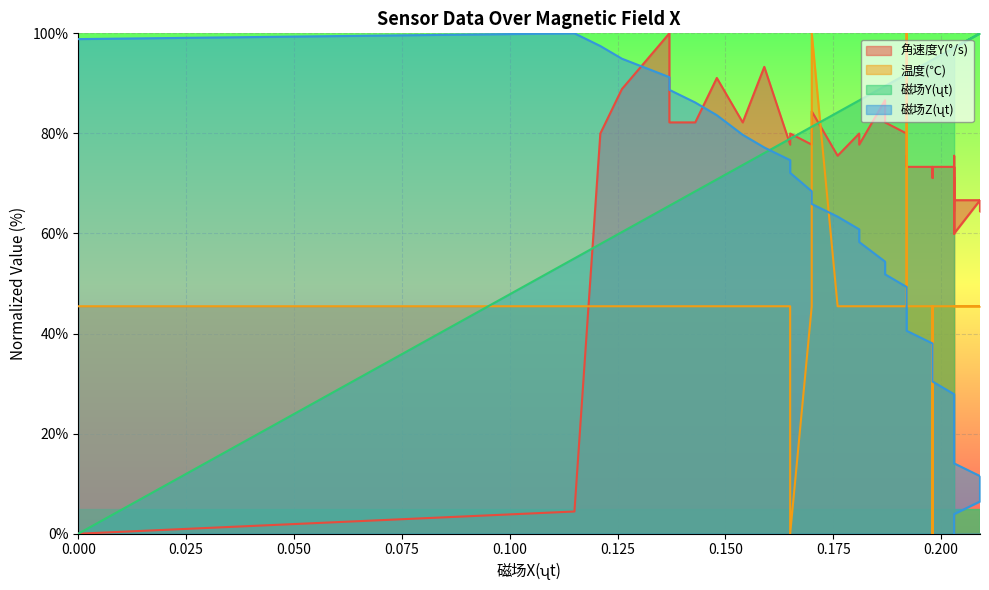

Where do 磁场Z(ʯt) and 磁场Y(ʯt) first cross each other?

0.159 and 0.165